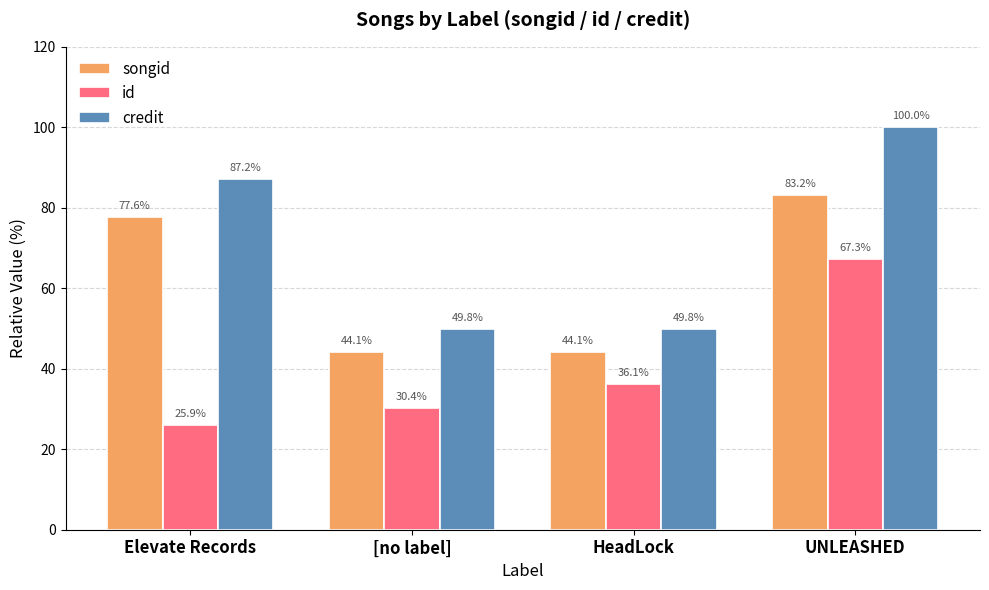

At UNLEASHED, list the series in order from smallest to largest.

id, songid, credit